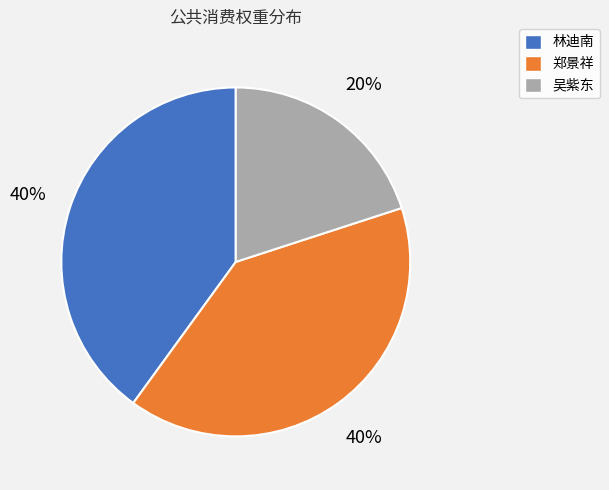

Combined, do 林迪南 and 郑景祥 account for over 50%?

Yes